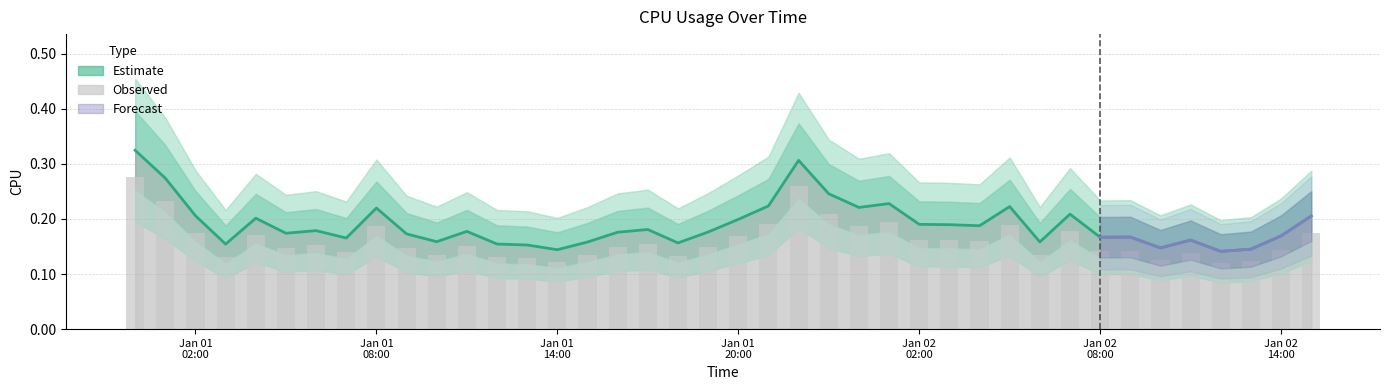

What is the smallest value displayed?

0.1